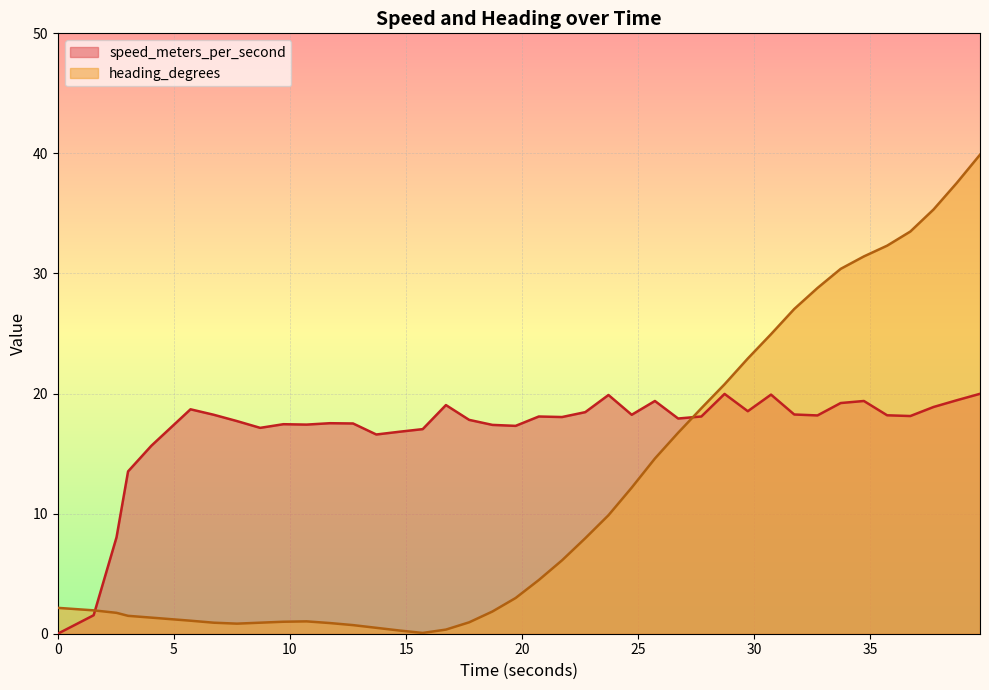

What is the value of the speed_meters_per_second point at the 6th from the left?

18.7